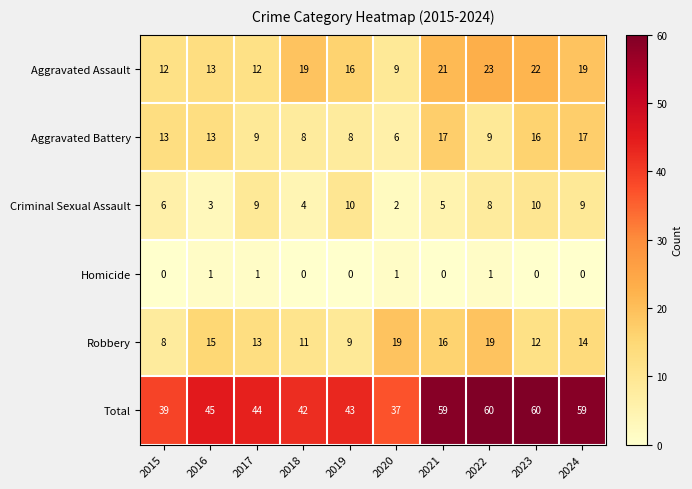

Is it true that Homicide equals -1 at 2019?

False